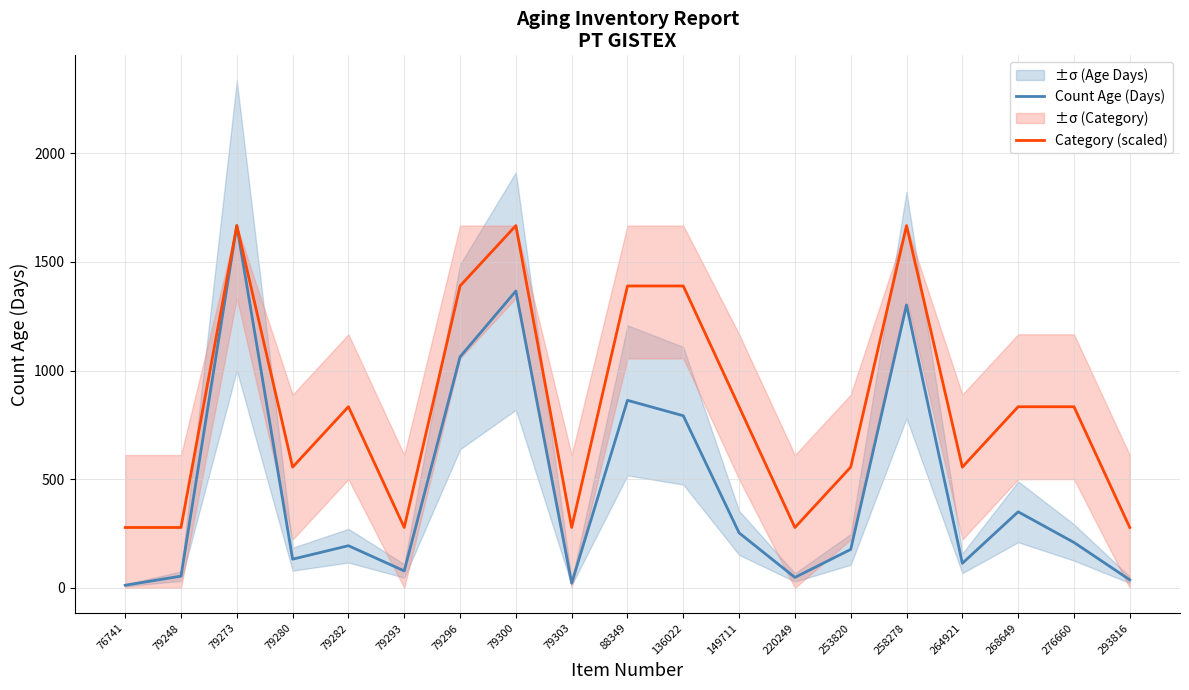

At how many categories does at least one series exceed 1080?

6